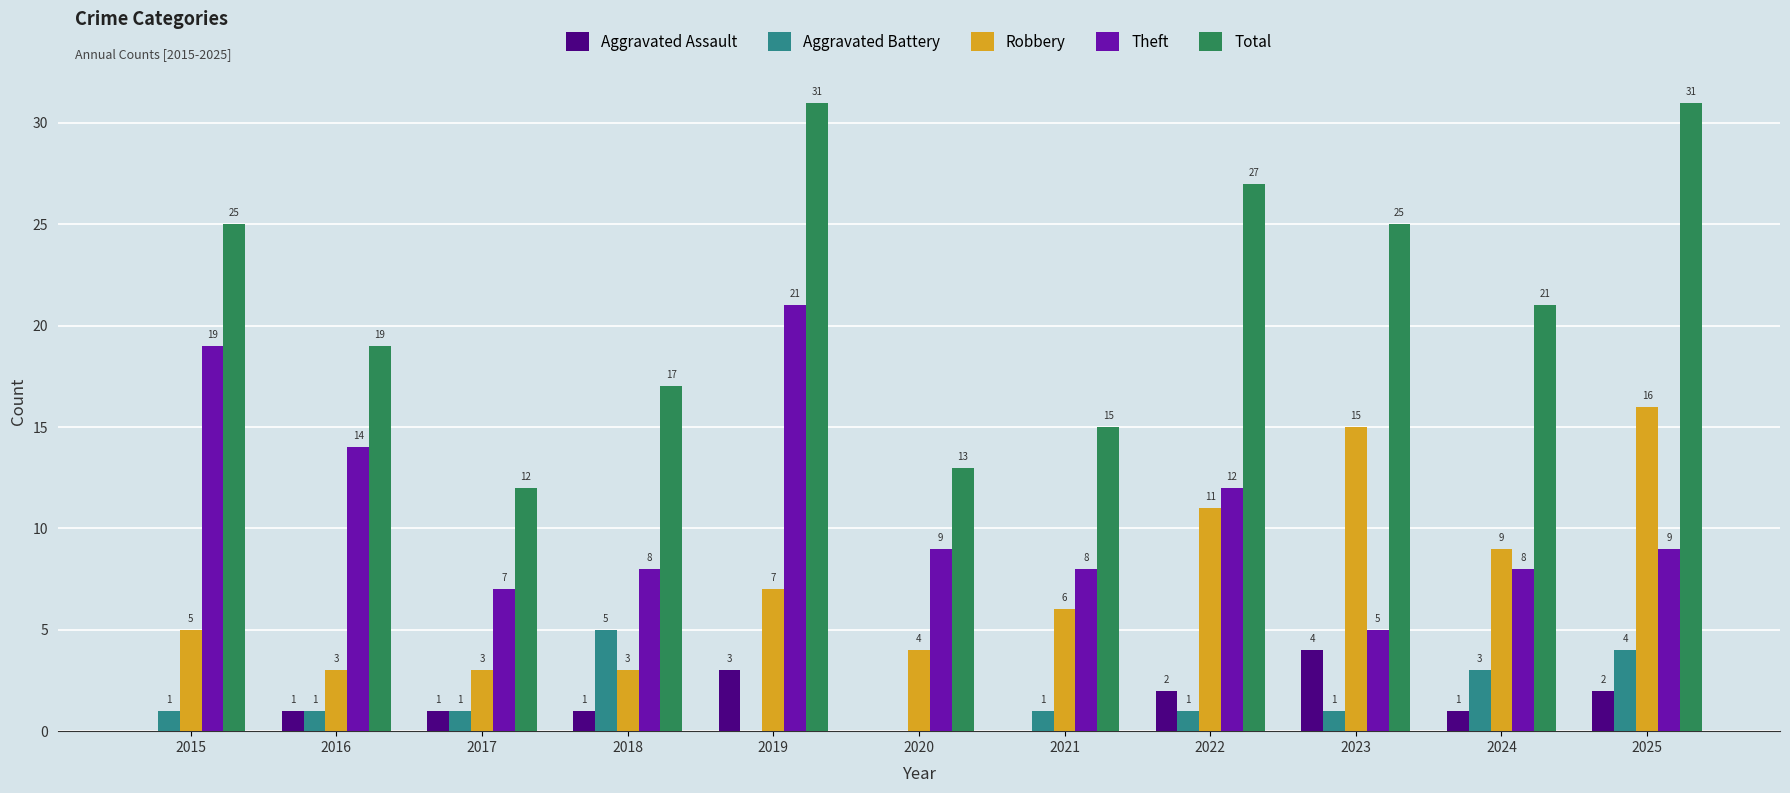

What is the average value of the Total series?

21